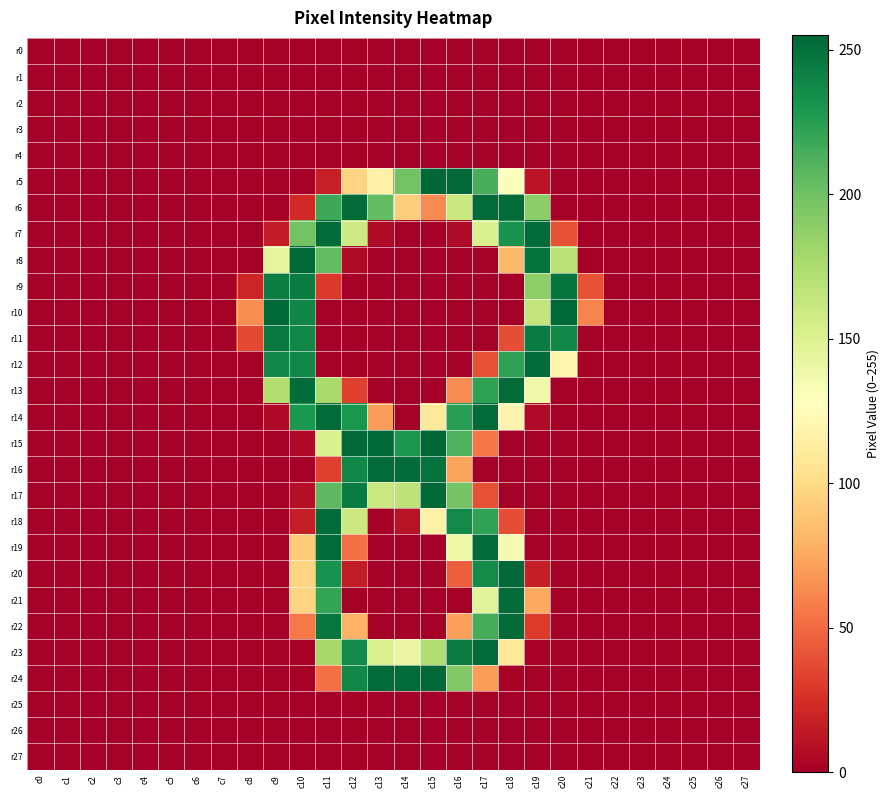

What is the spread (max minus min) of values at c19?

253